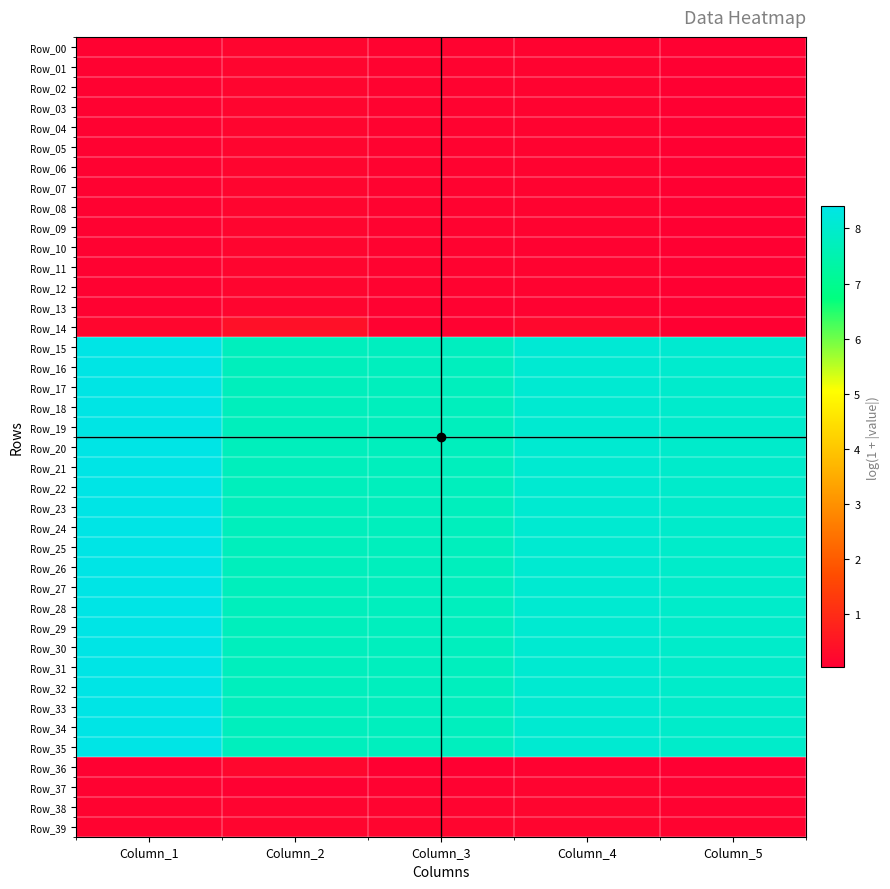

How many series are shown in this chart?

40